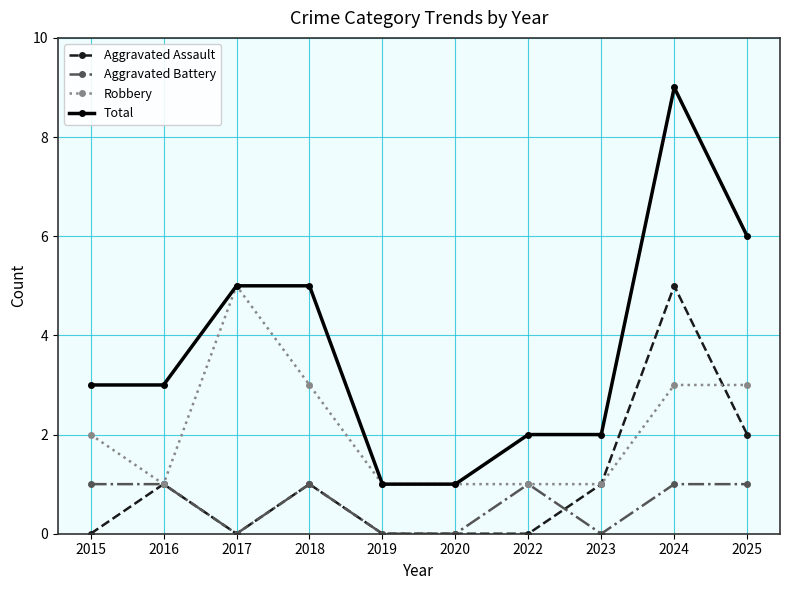

What is the difference between the maximum and minimum values in the Total series?

8